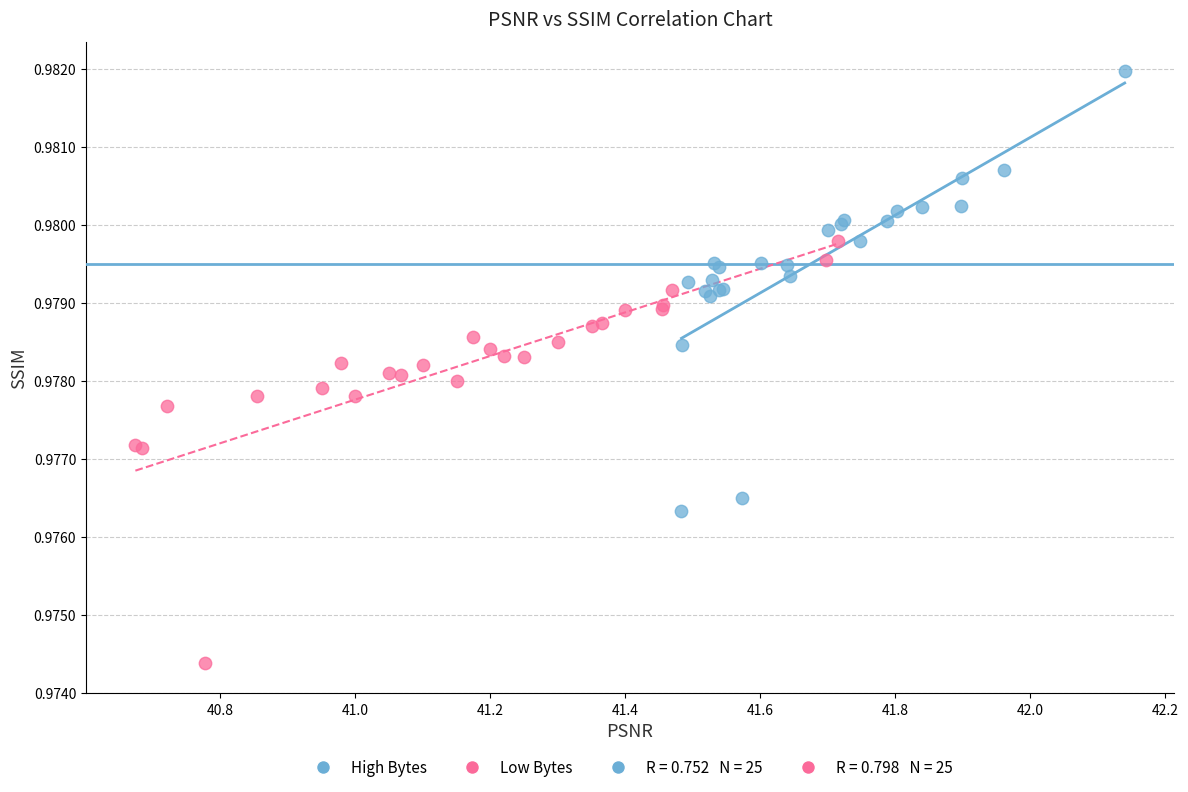

Which series has the largest Y range (max minus min)?

High Bytes